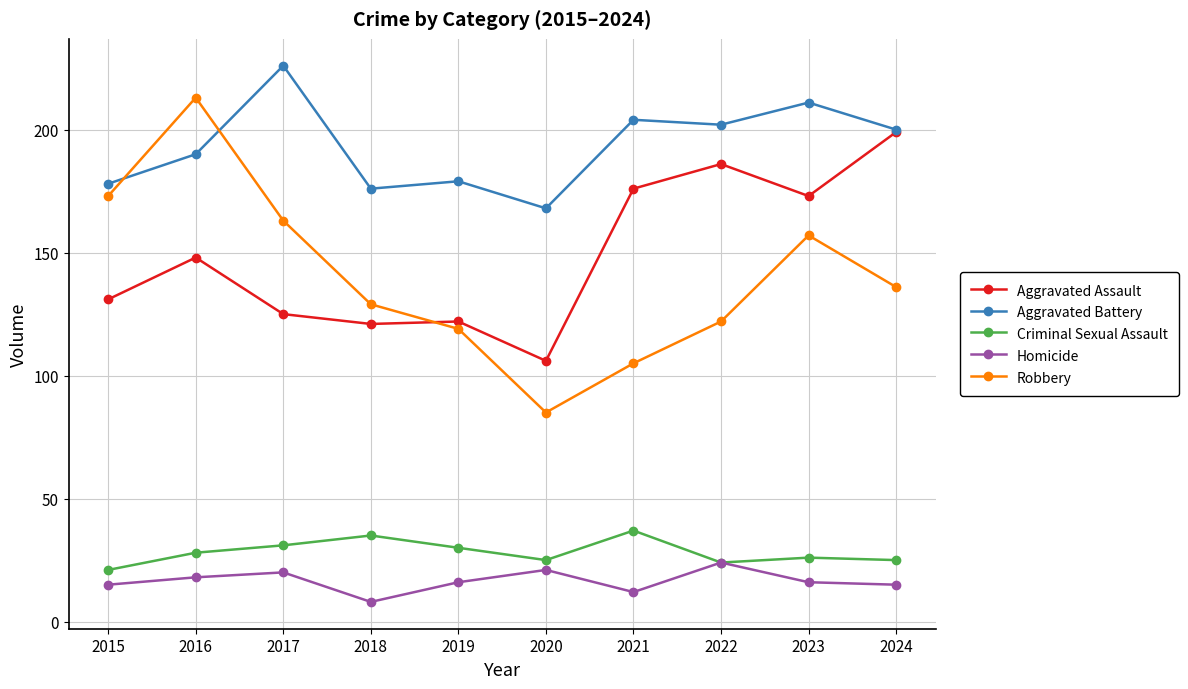

Does the chart have visible grid lines?

Yes